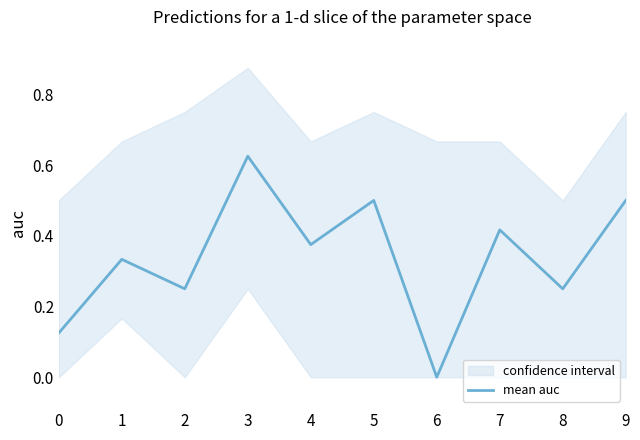

True or false: the data shows 0.1 at 0.

False